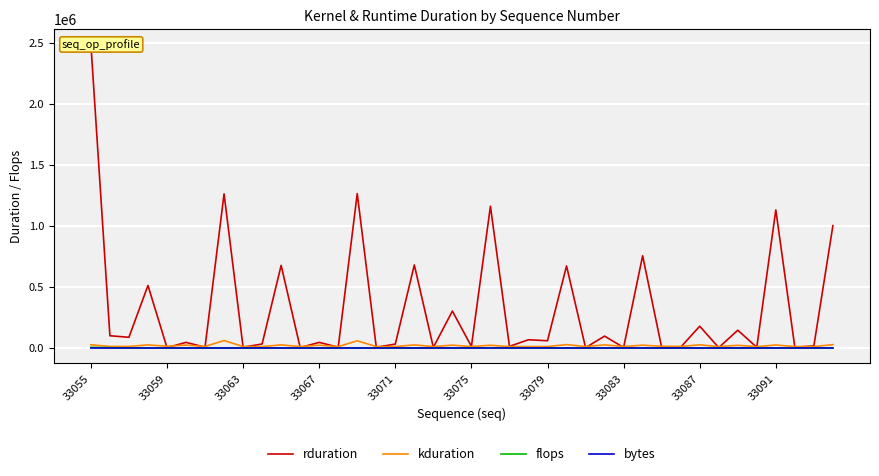

How many lines are shown in the chart?

4